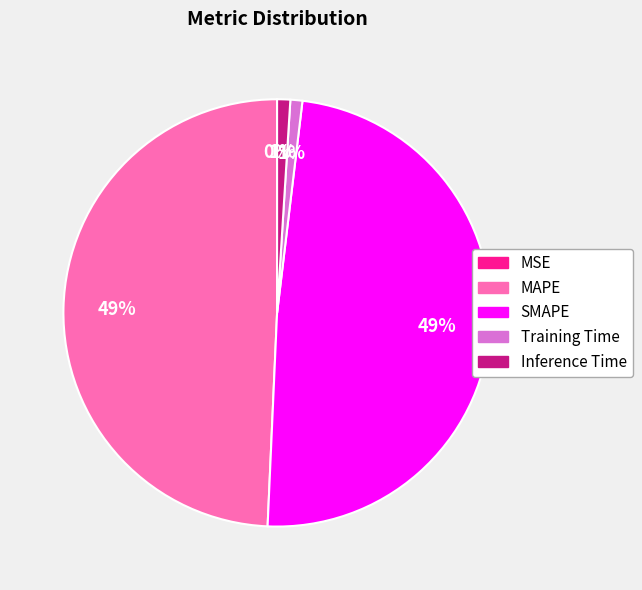

Does any single category account for the majority?

No